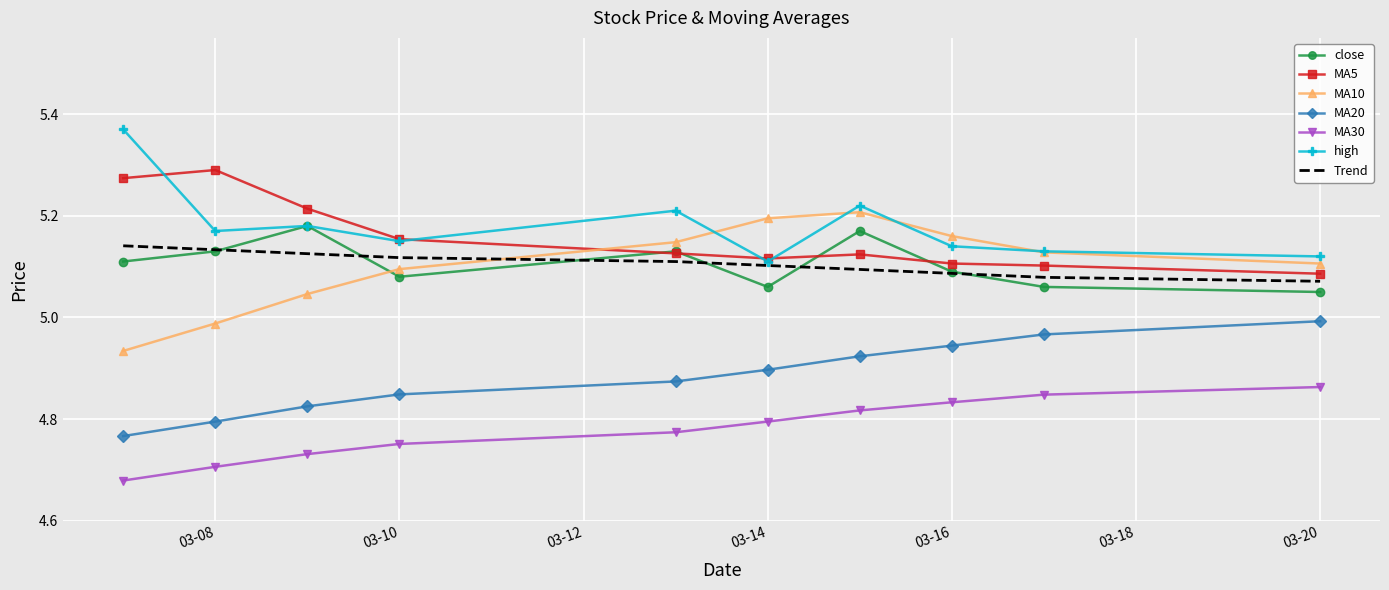

At how many categories does at least one series exceed 5?

10